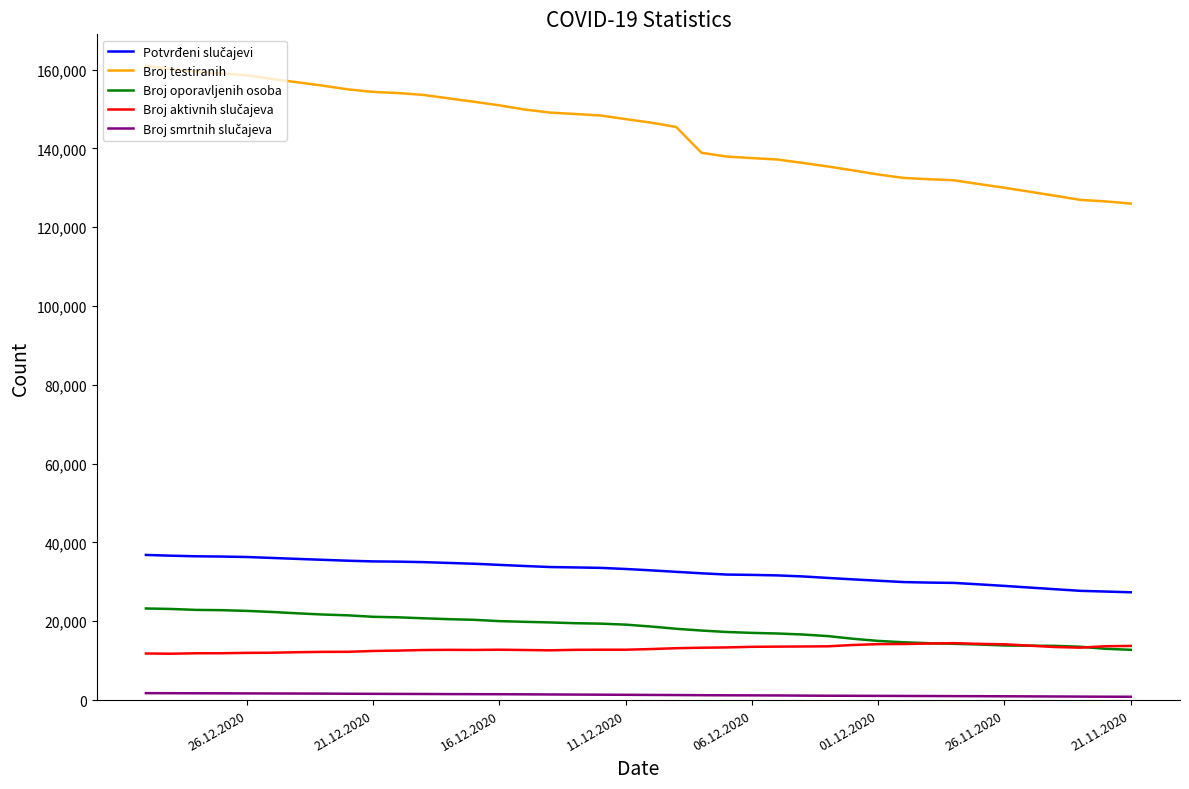

How many data points in Broj testiranih are less than 147429?

20